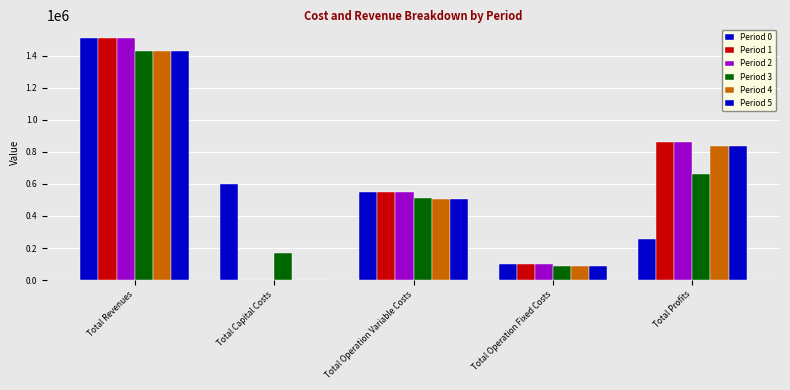

How many categories are shown in the chart?

5